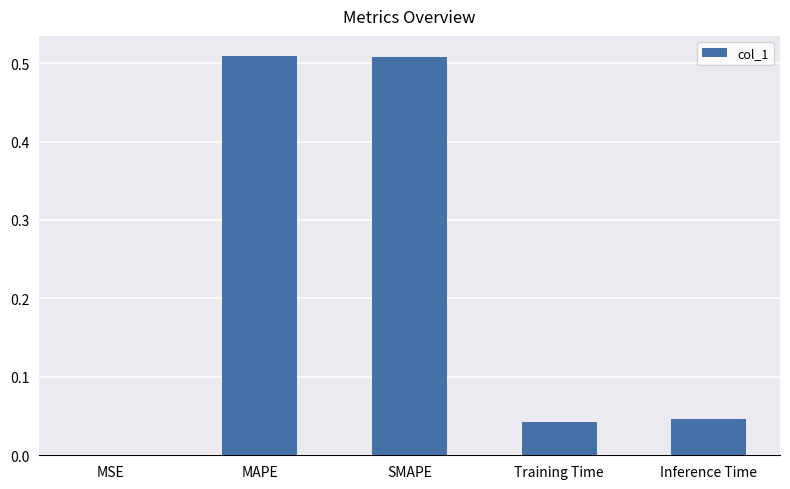

Is it true that the value at SMAPE is 0.3?

False